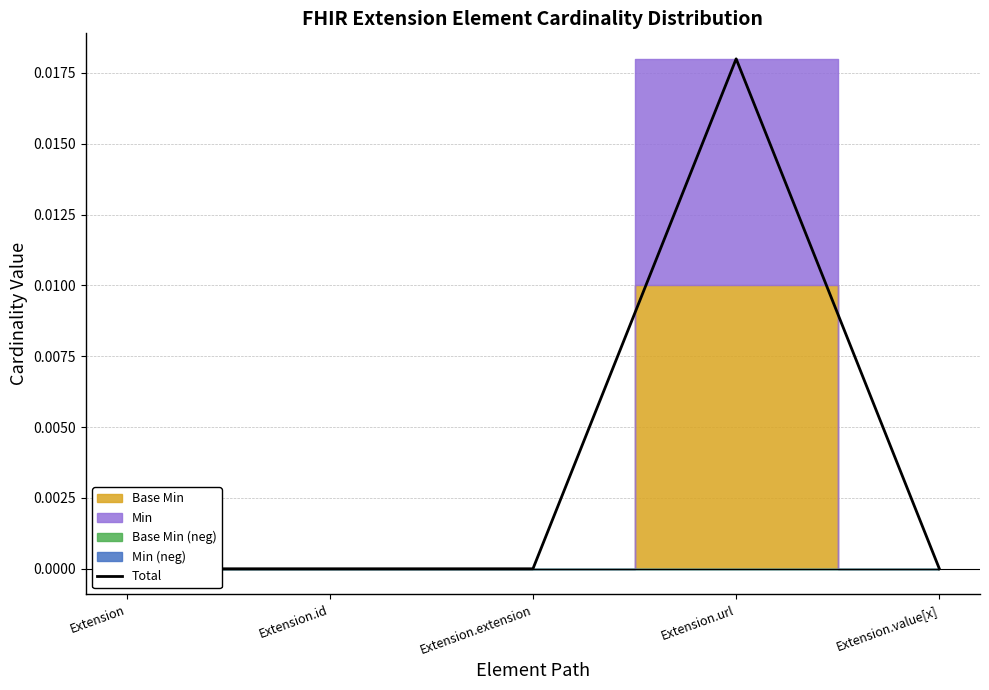

Does the chart display data point markers on the line(s)?

No